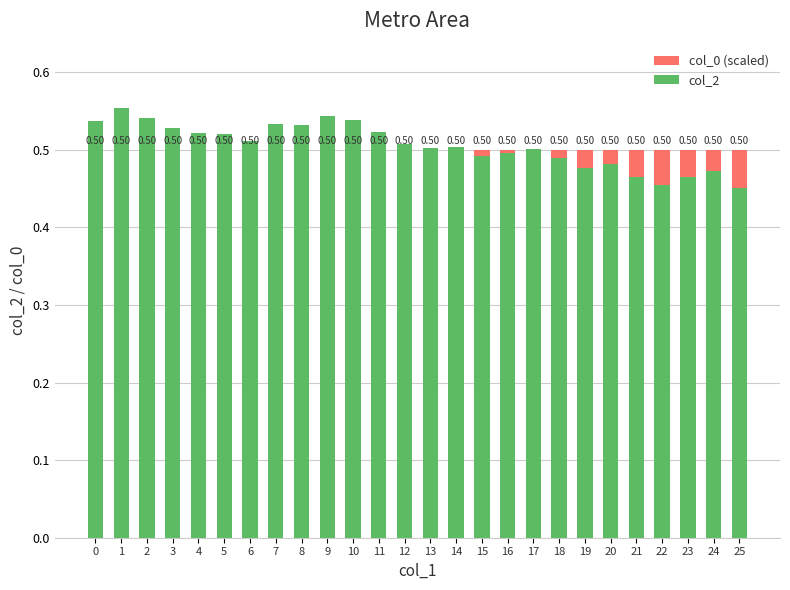

What is the minimum value shown in the chart?

0.5